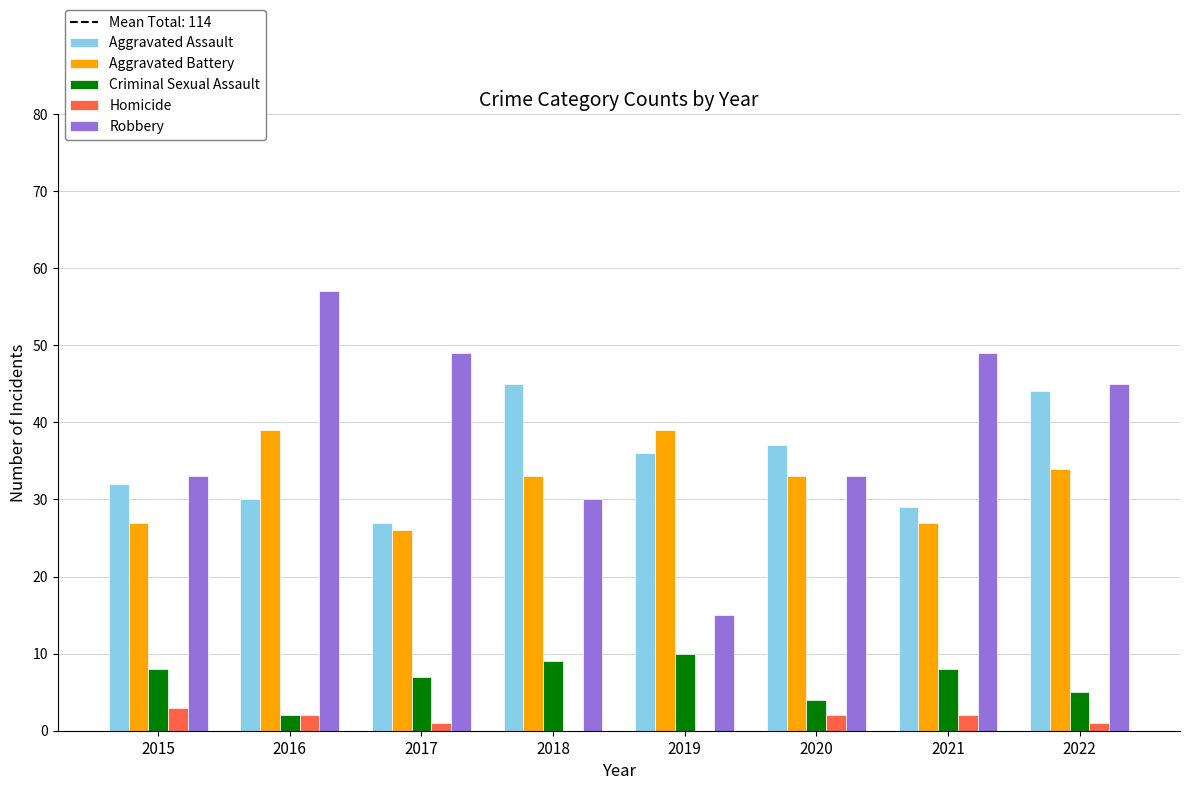

What is the maximum value for Robbery?

57